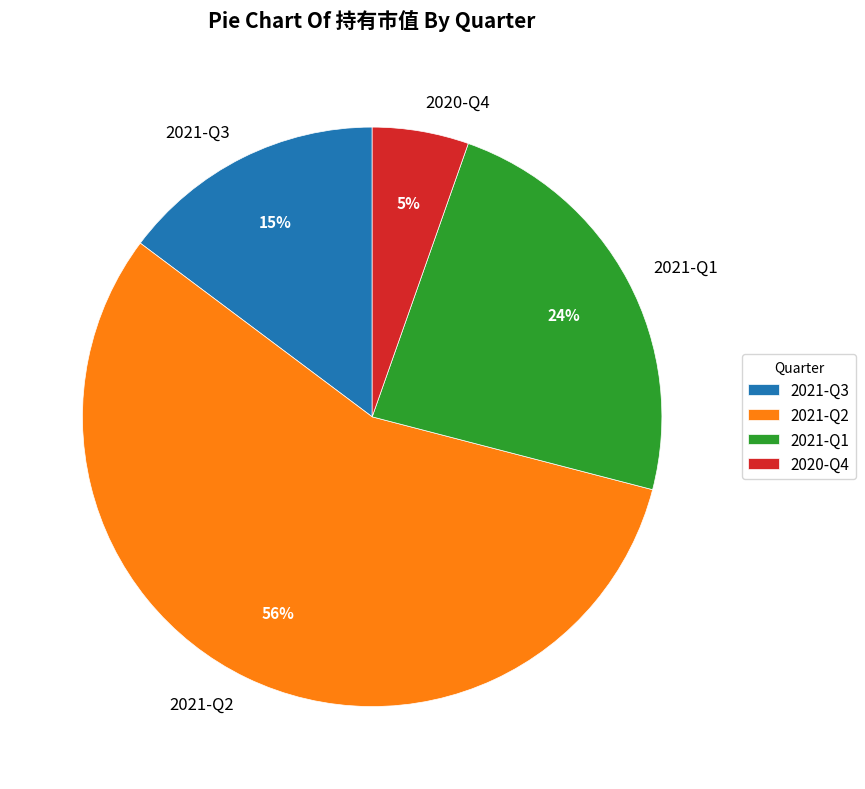

Count the number of slices in the pie.

4